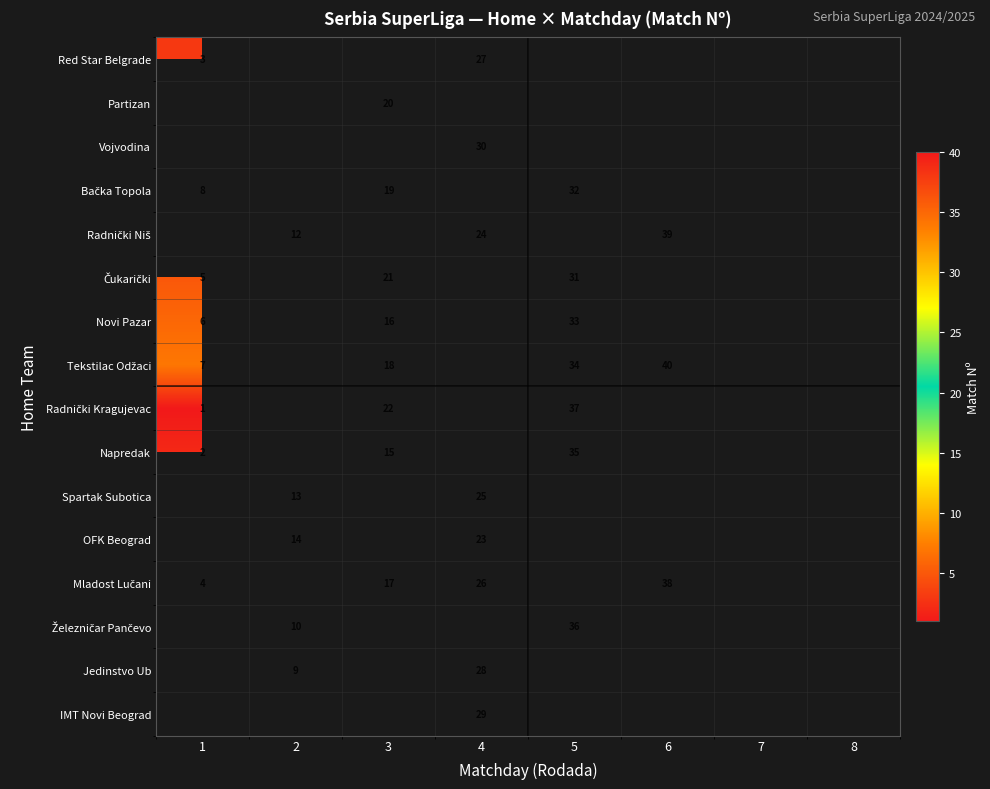

Is the value of Spartak Subotica at 4 greater than the value of OFK Beograd at 2?

Yes